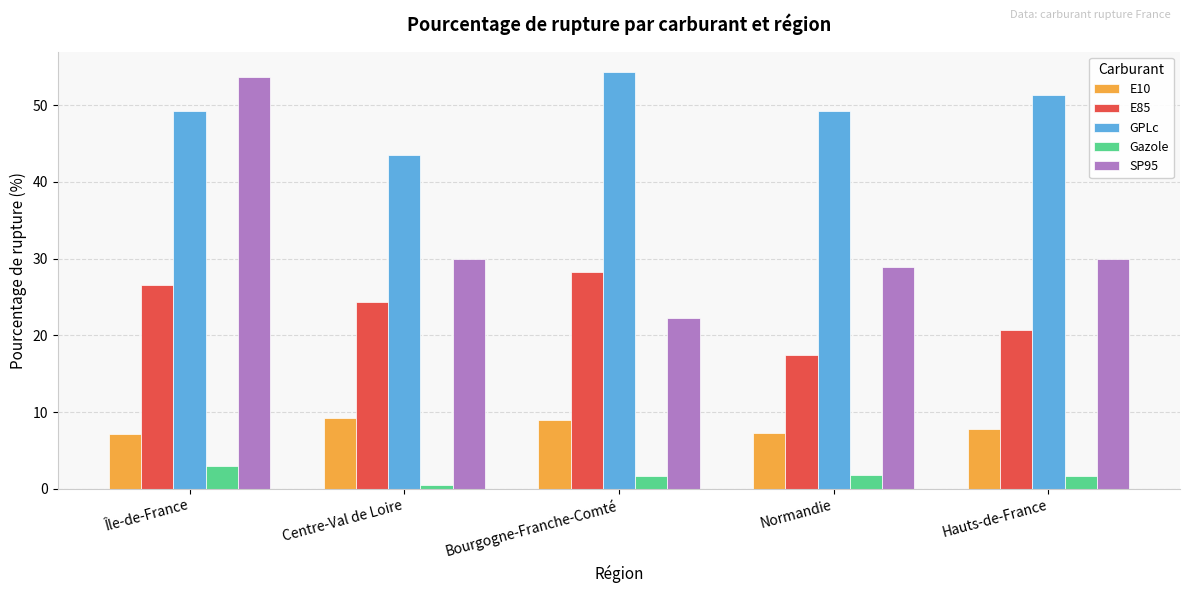

What is the sum of all SP95 values?

164.7